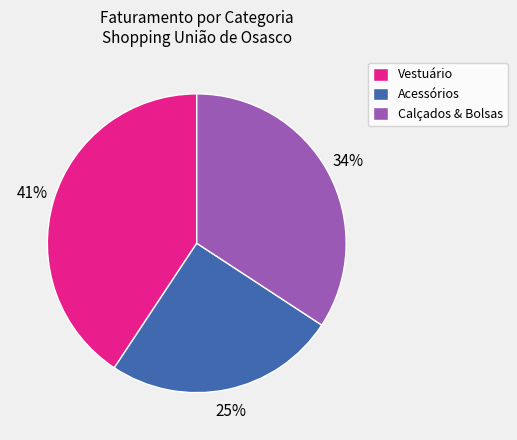

True or false: Vestuário accounts for 41% of the total.

True